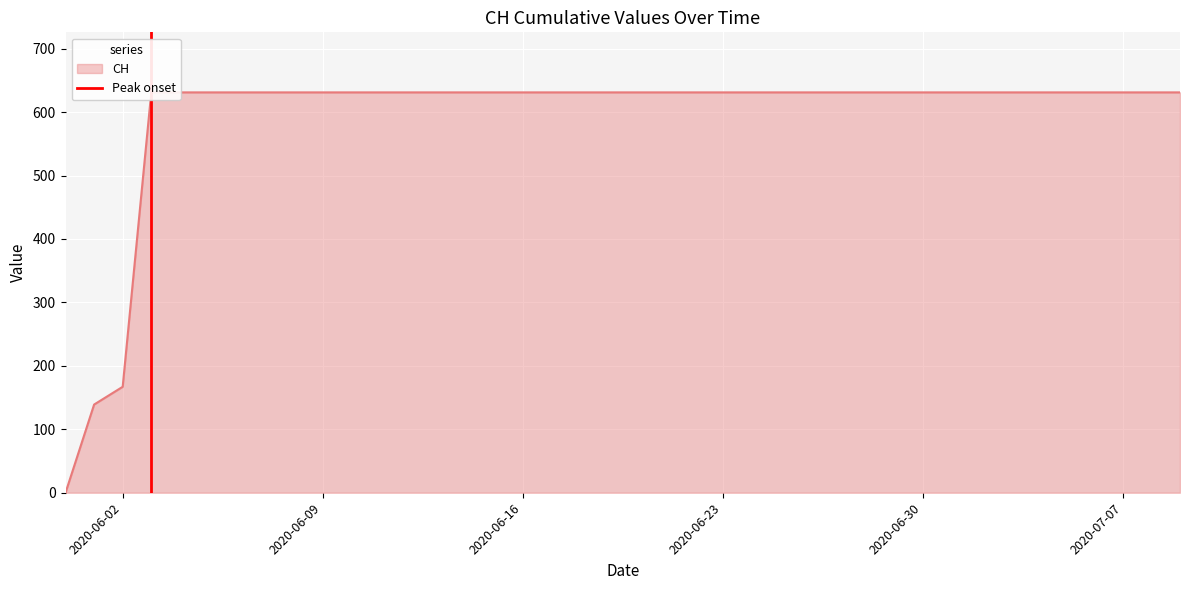

How many values are between 0 and 1?

2